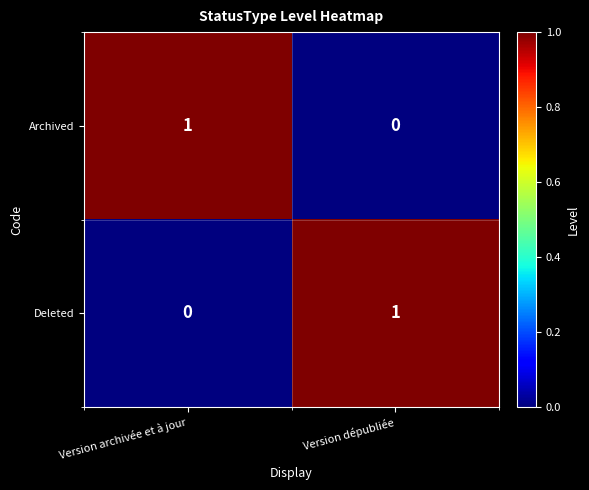

Rank the categories by Archived value from highest to lowest.

Version archivée et à jour, Version dépubliée